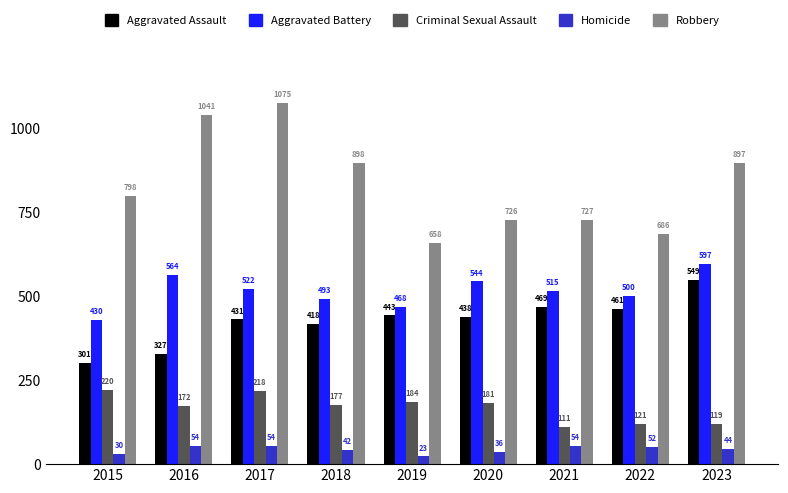

What is the maximum value shown in the chart?

1075